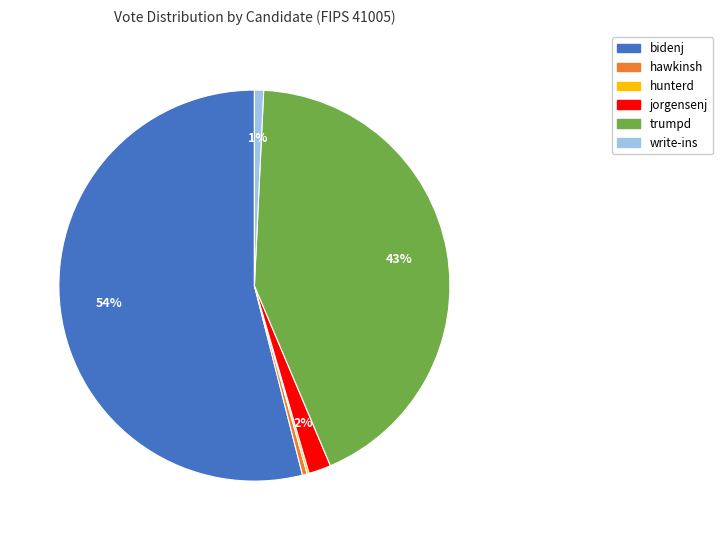

What is the ratio of the value at trumpd to the value at hawkinsh?

109.3